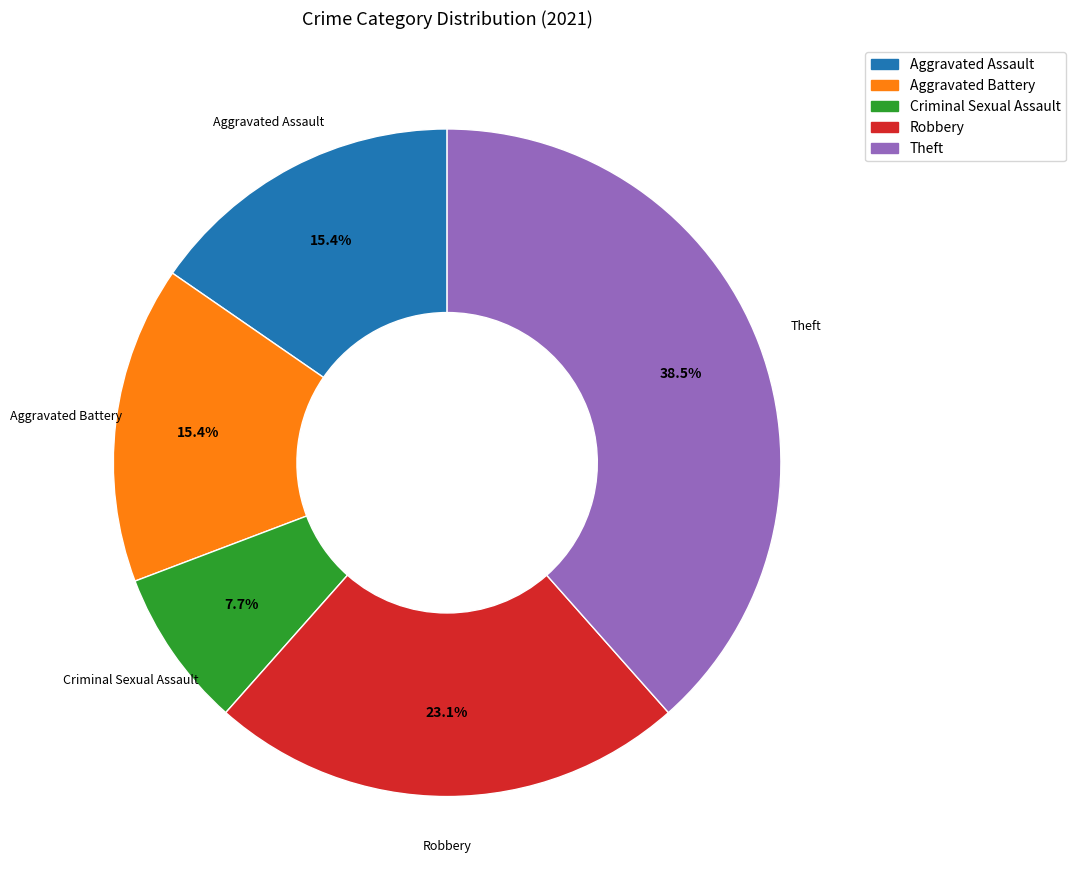

To the nearest percent, what portion does Aggravated Battery represent?

15%